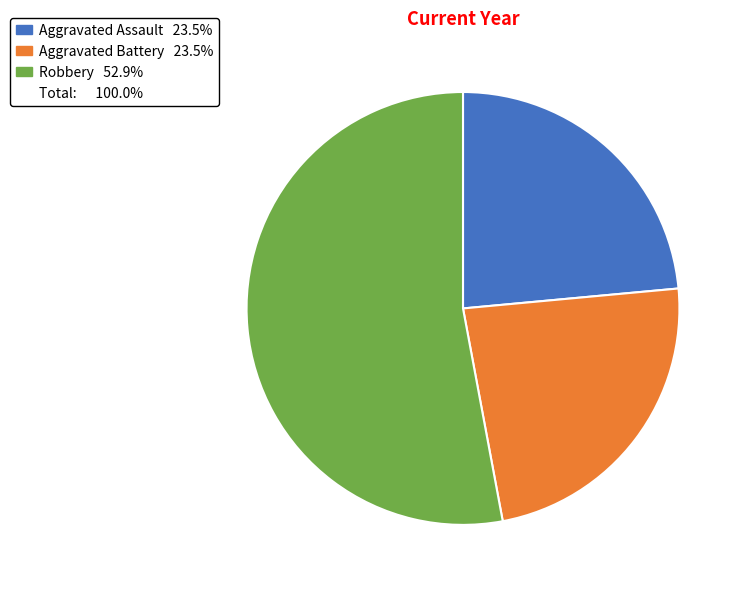

Is there any slice that represents more than half of the pie?

Yes